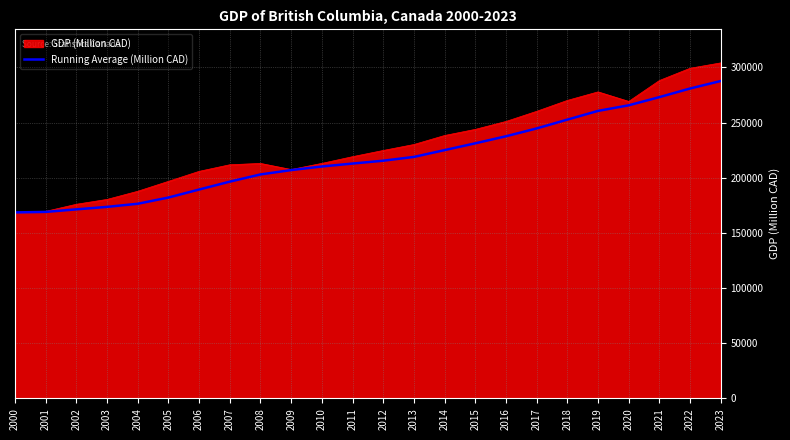

What is the total value across all series at 2012?

440204.3